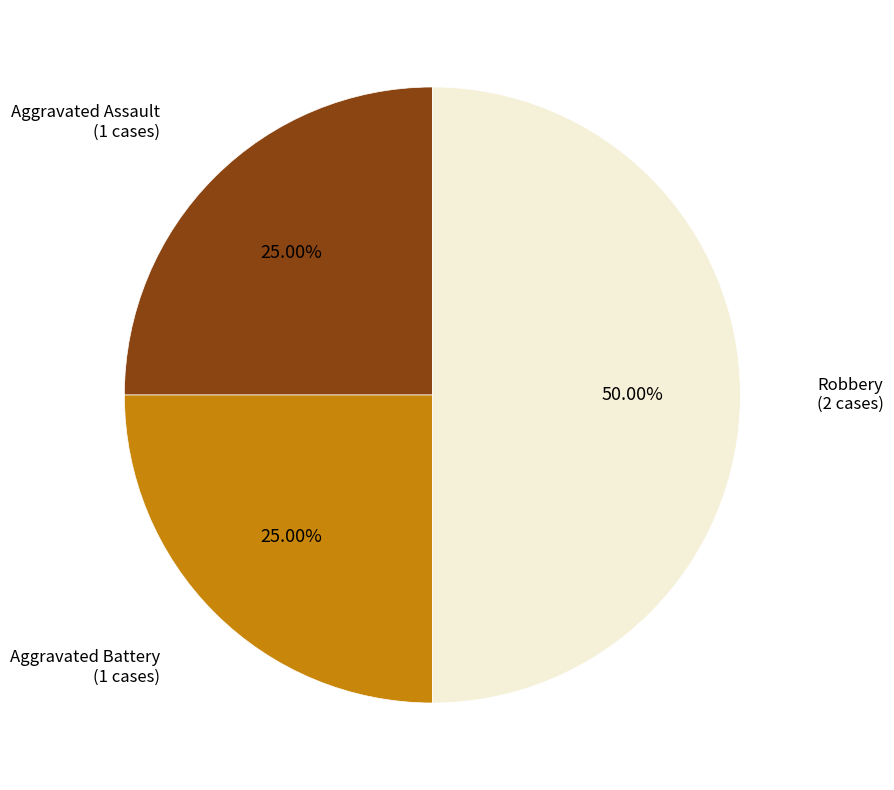

How many segments does this pie chart have?

3